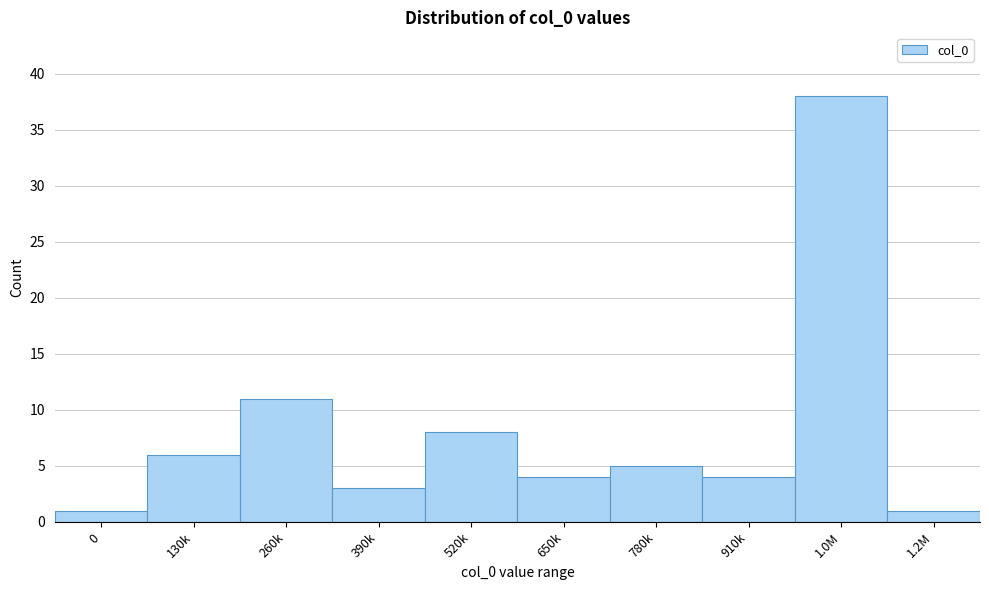

Reading right to left, transcribe all the data shown in this chart.

1	38	4	5	4	8	3	11	6	1